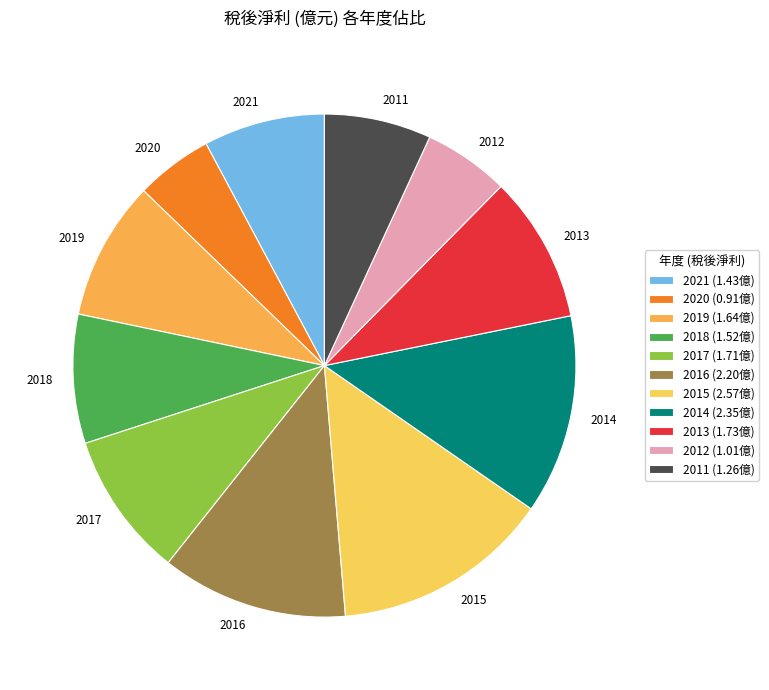

Is 2013 the majority of the pie?

No